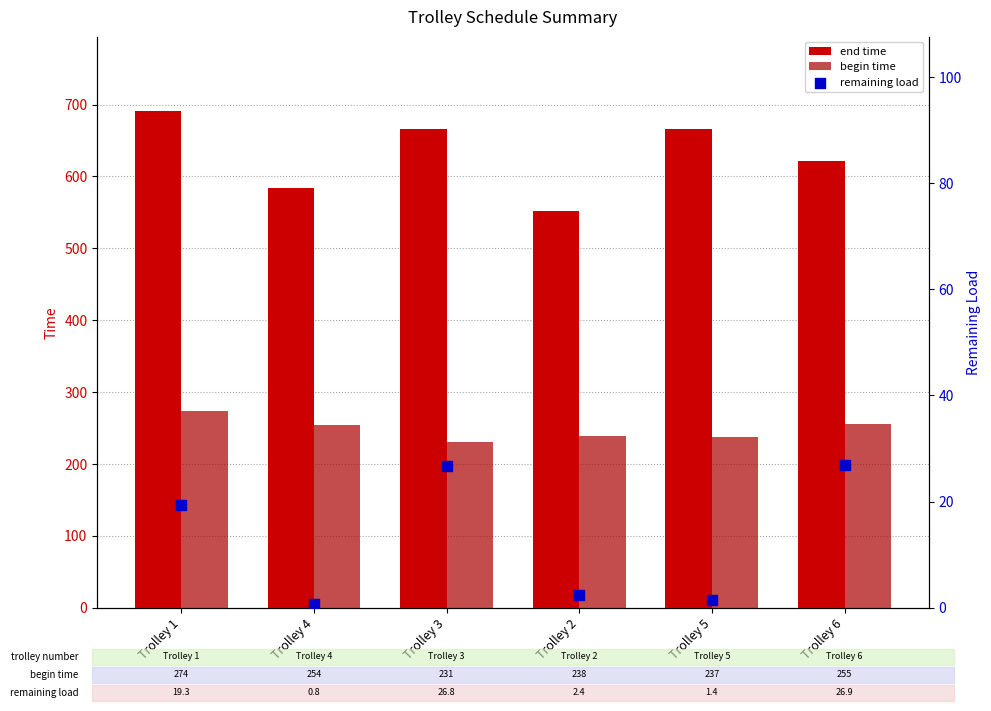

At which category is the sum across all series the highest?

Trolley 1